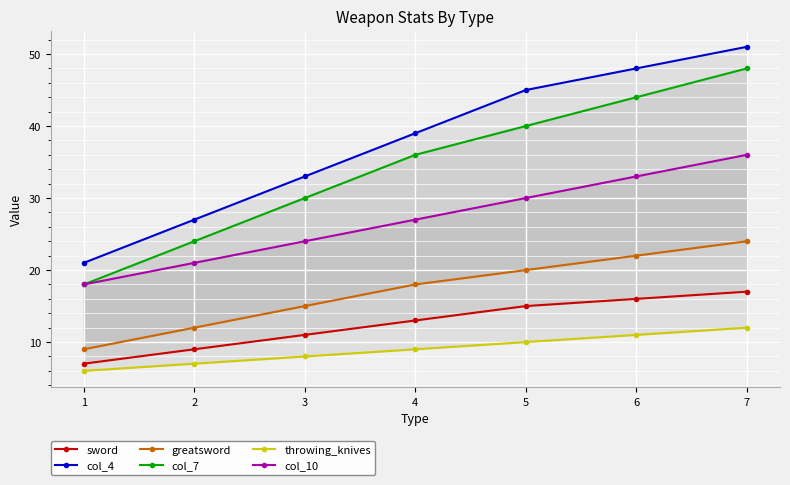

True or false: col_4 and col_7 cross at least once.

False